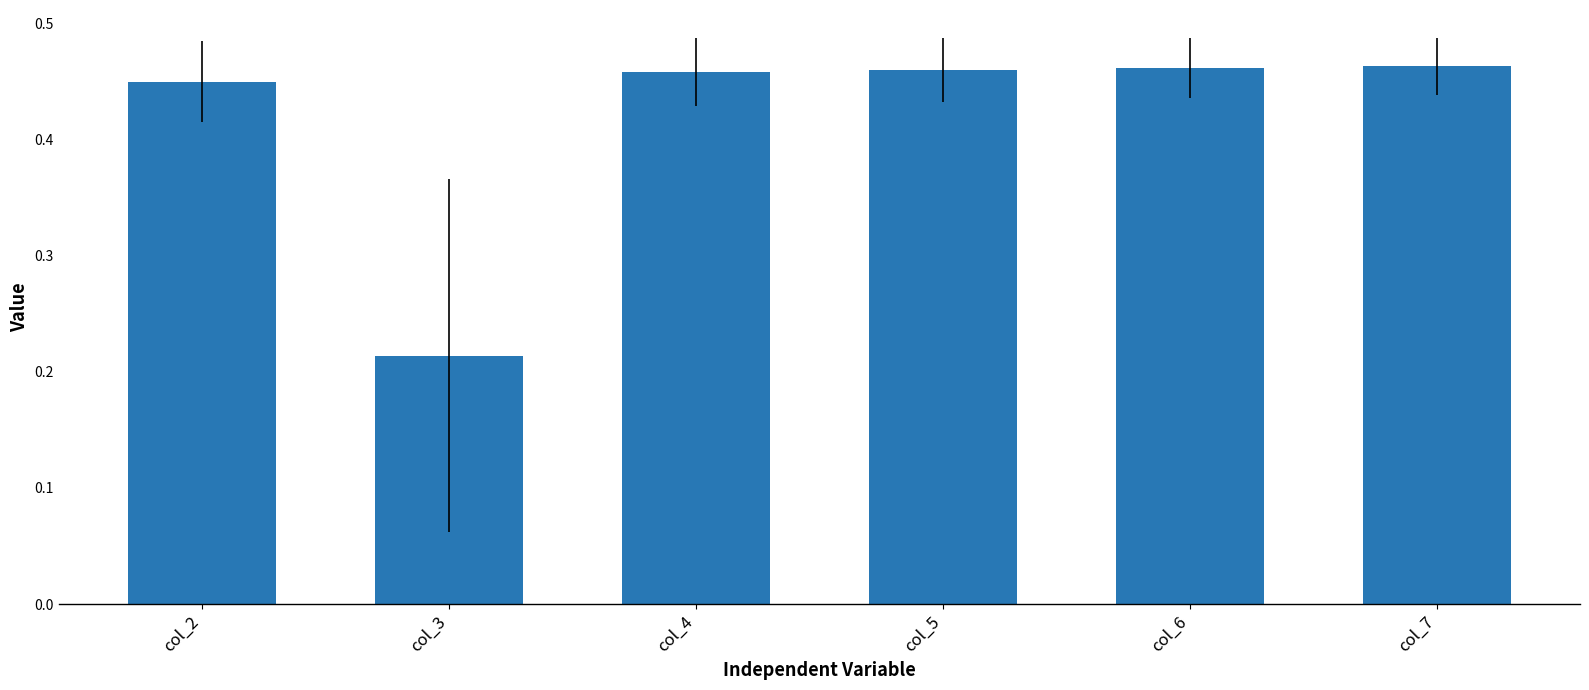

Is it true that the value at col_7 is 0.3?

False